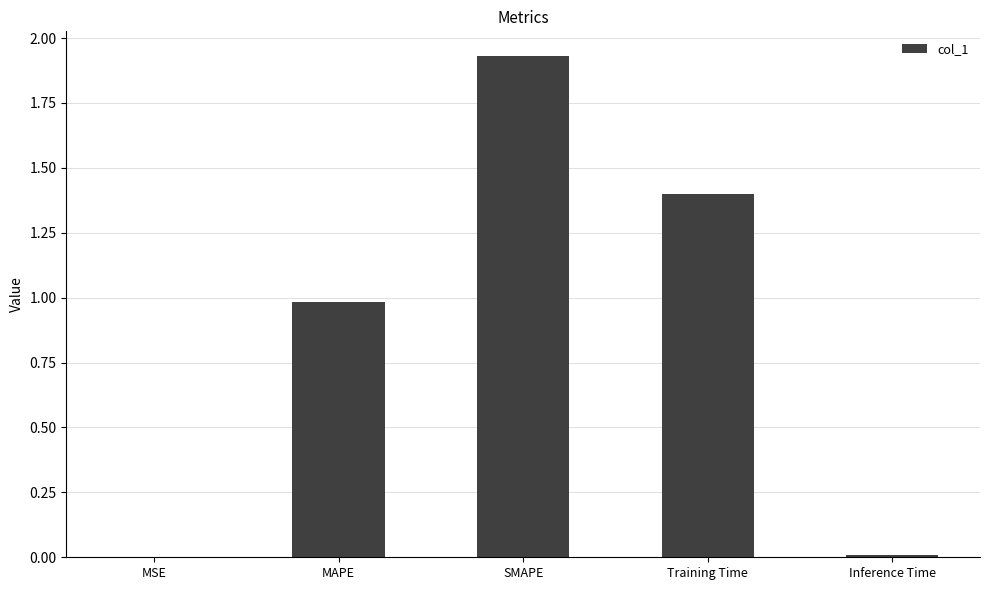

The value at SMAPE is 1.1. True or false?

False